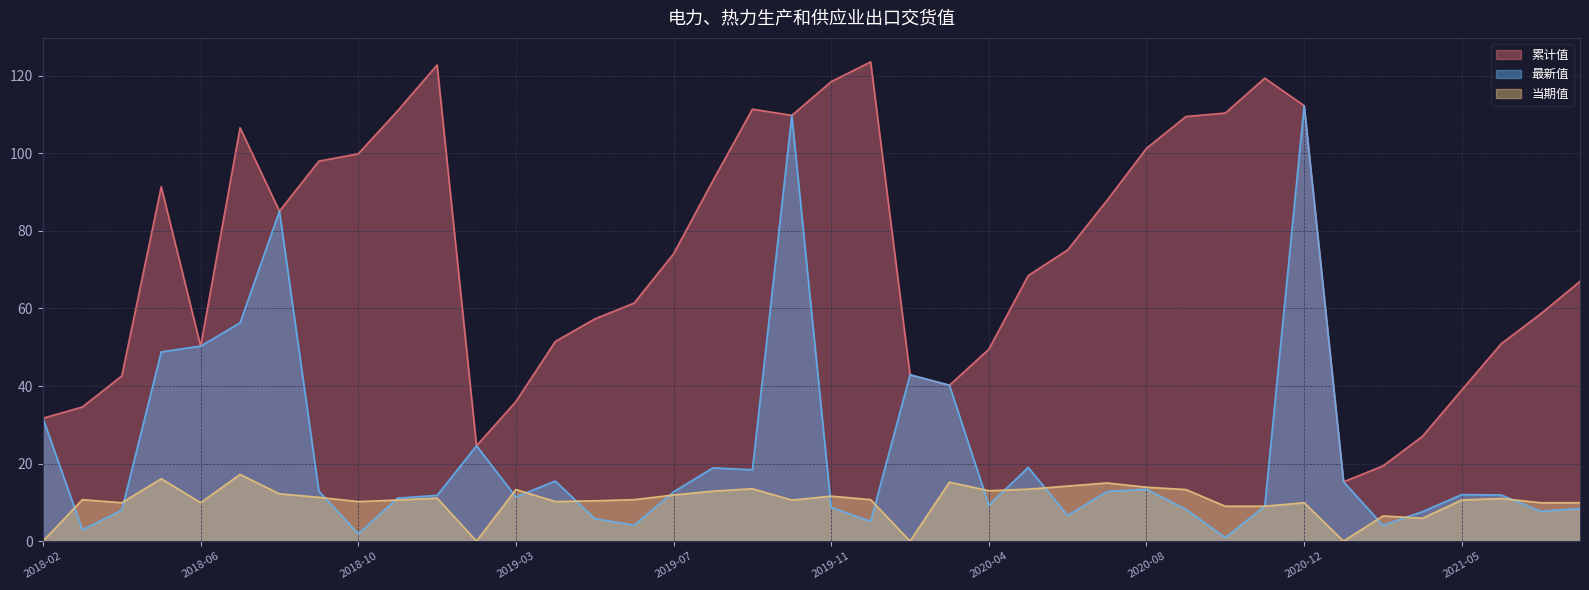

Which series has the largest total across all categories?

累计值